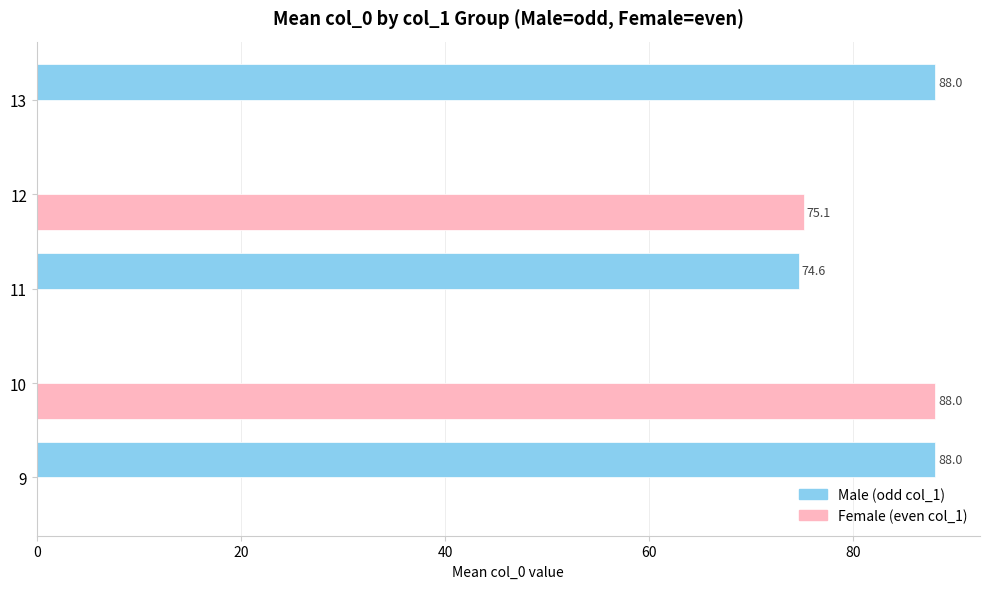

What are all the series names shown in the legend?

Male (odd col_1), Female (even col_1)